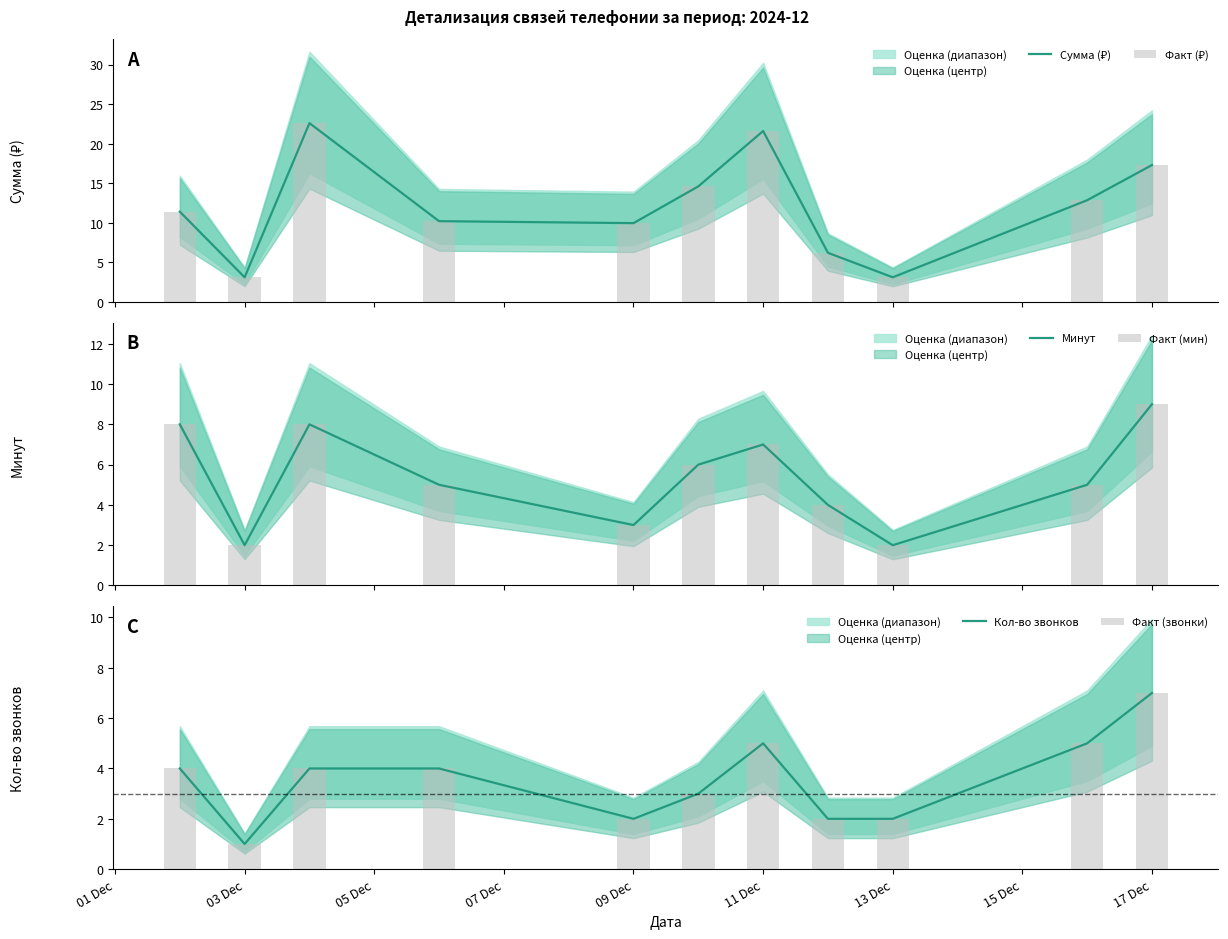

The Кол-во звонков series shows 3 at 13 Dec. True or false?

False